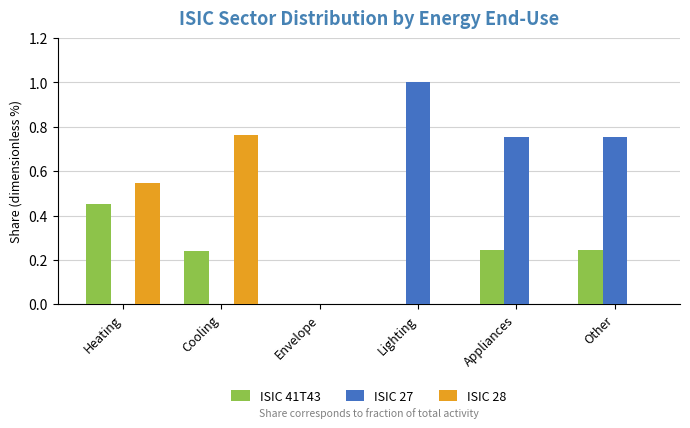

What is the total value across all series at Heating?

1.0